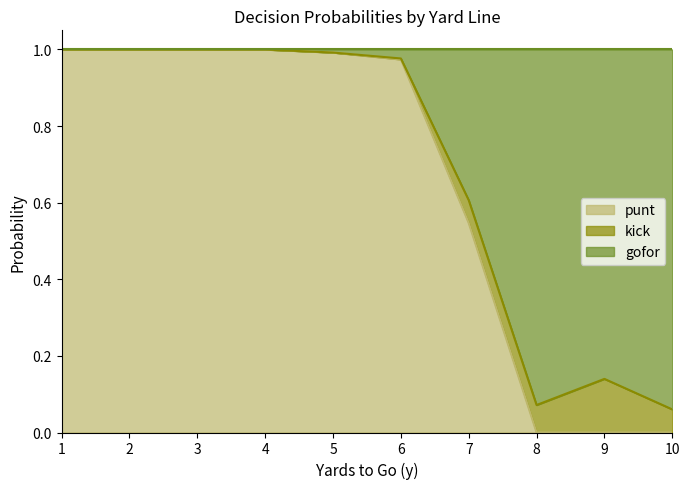

True or false: punt and gofor intersect in this chart.

False